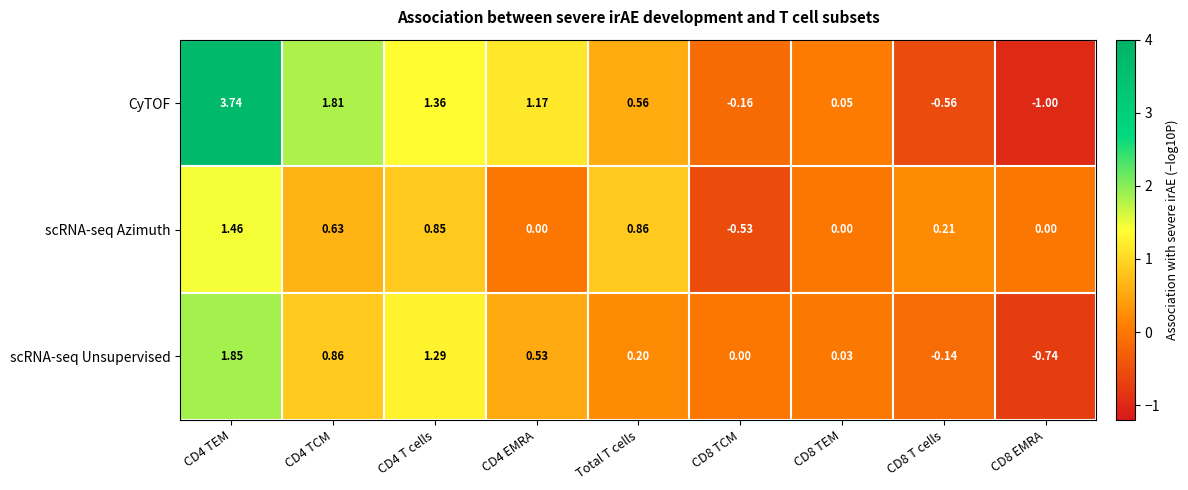

Is the value of CyTOF at CD8 TEM greater than the value of scRNA-seq Azimuth at CD4 EMRA?

Yes